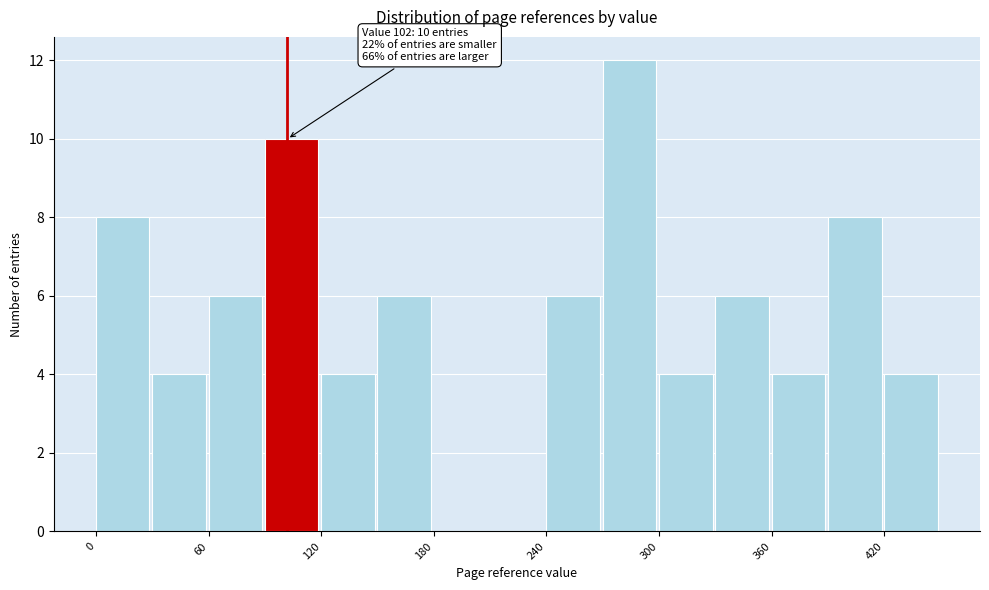

Around what value on the x-axis is the tallest bar? Give the approximate position of its centre, as read against the axis.

280